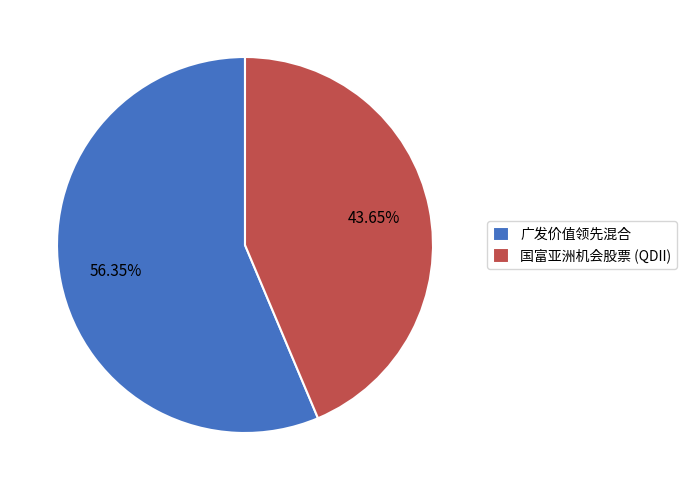

To the nearest percent, what is the difference between the 国富亚洲机会股票 (QDII) and 广发价值领先混合 slice percentages?

13%